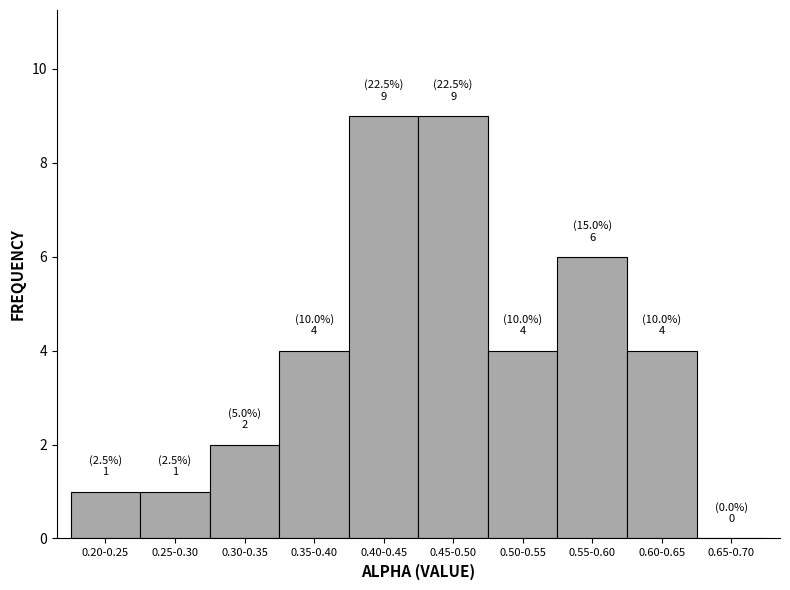

Reading left to right, transcribe all the data shown in this chart.

0.20-0.25=1	0.25-0.30=1	0.30-0.35=2	0.35-0.40=4	0.40-0.45=9	0.45-0.50=9	0.50-0.55=4	0.55-0.60=6	0.60-0.65=4	0.65-0.70=0